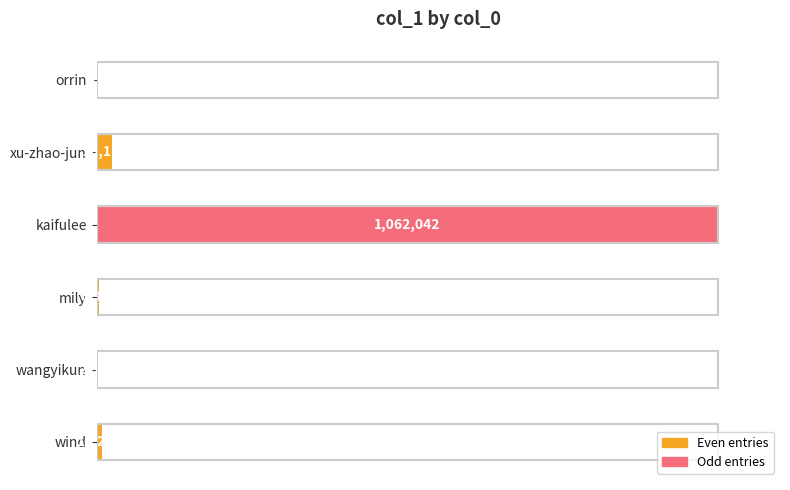

Does the chart contain stacked bars?

No